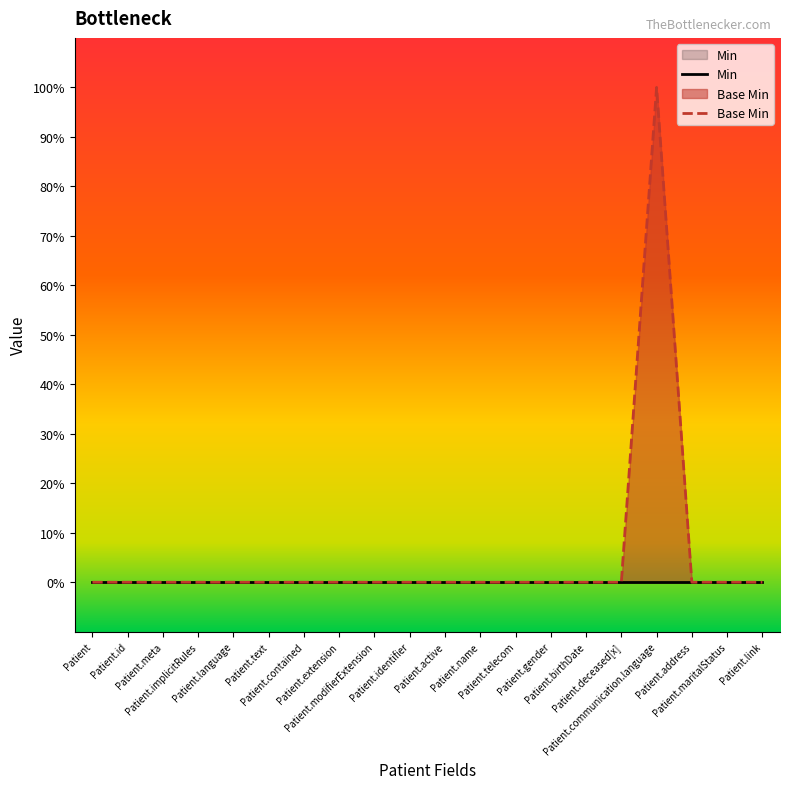

What is the label of the 13th point from the left?

Patient.telecom